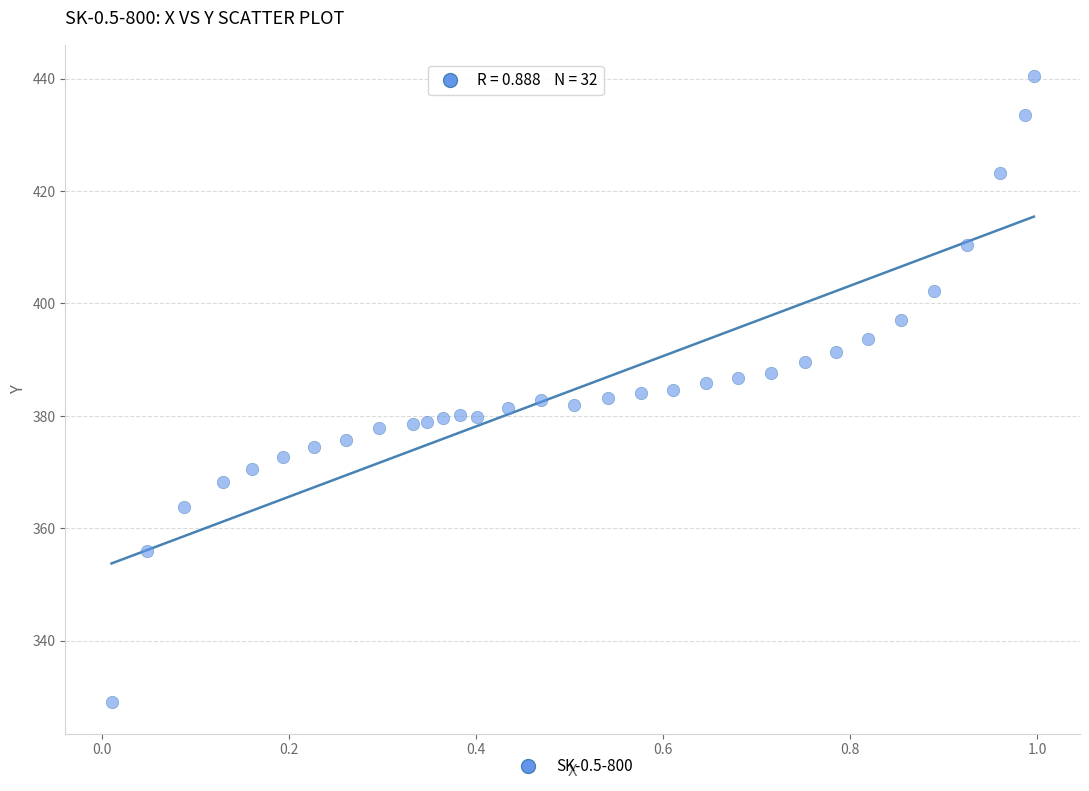

What is the range of Y values (max minus min)?

111.4